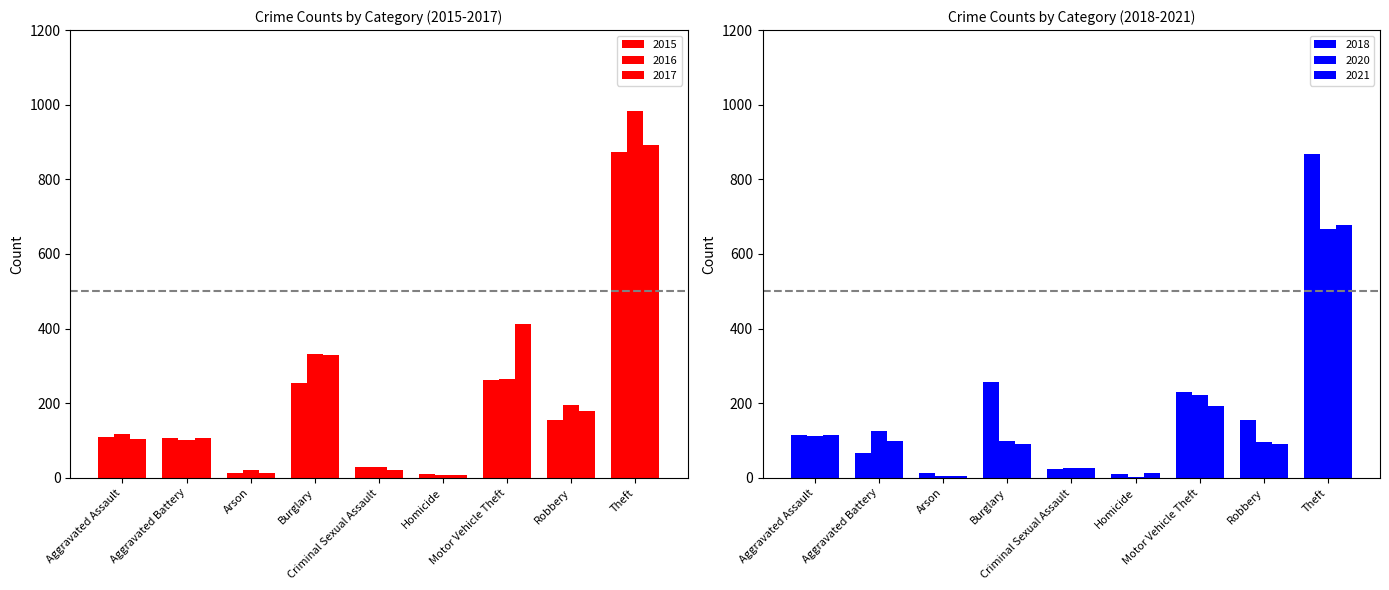

How many series are shown in this chart?

6